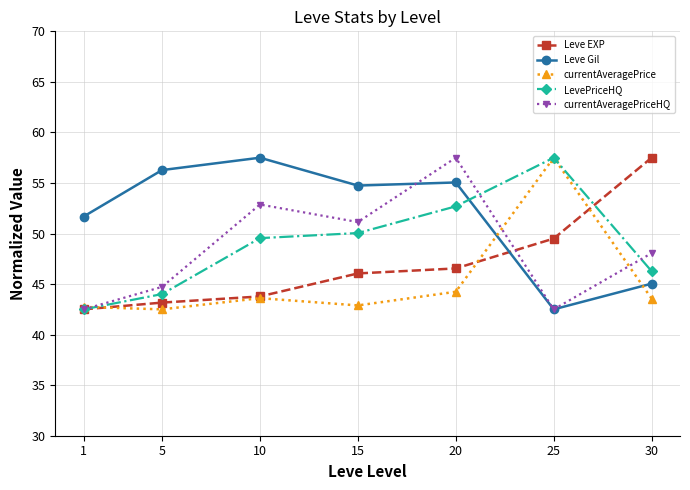

At how many categories does at least one series exceed 50?

7